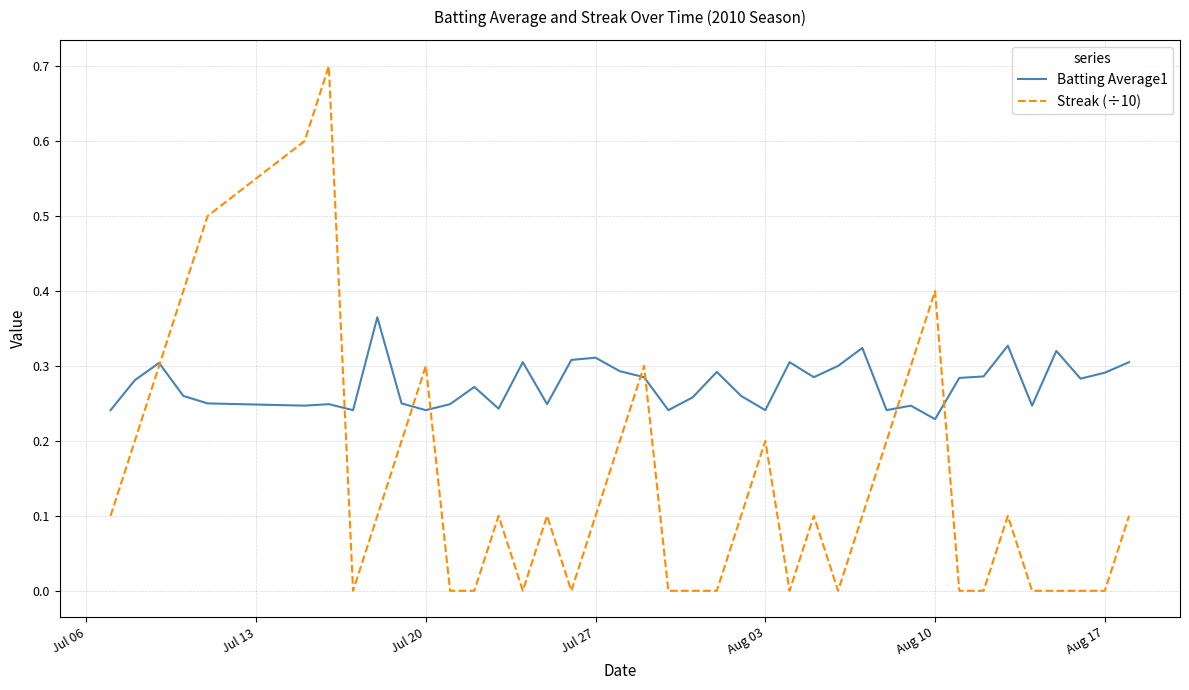

Count the number of data series in this chart.

2